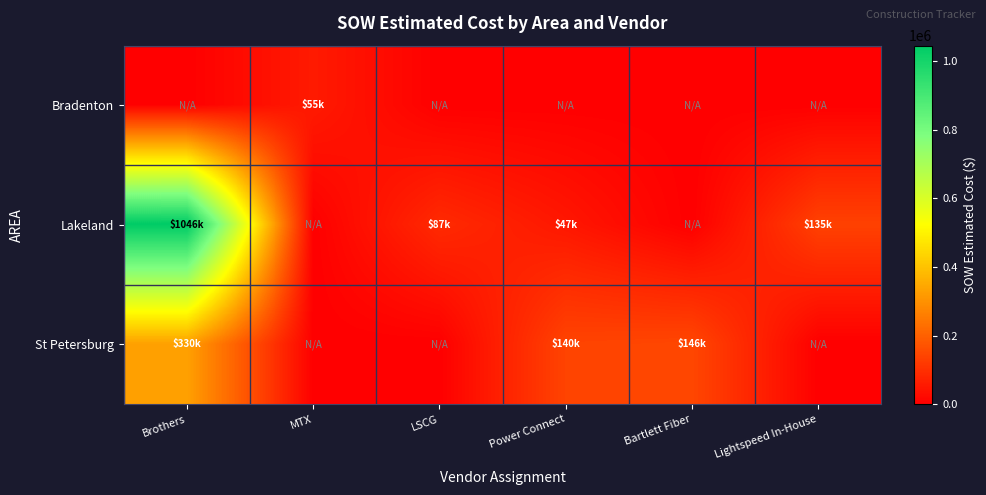

At how many categories does at least one series exceed 222250?

1